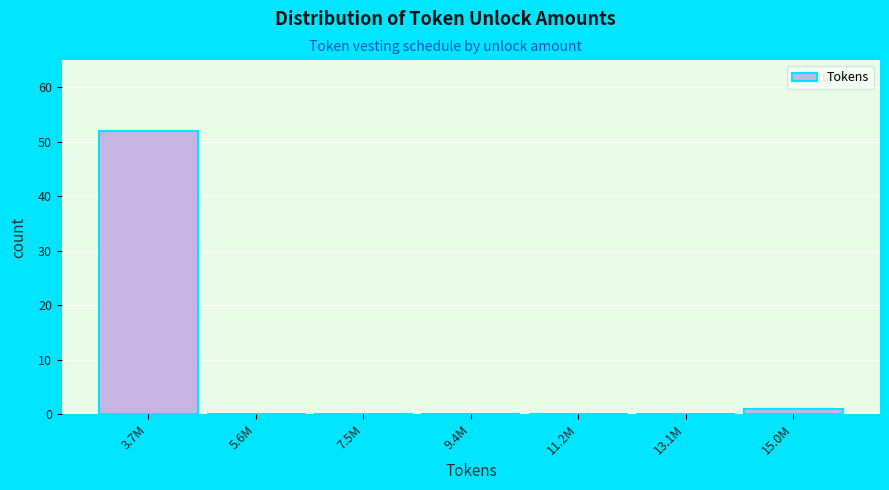

Reading left to right, transcribe all the data shown in this chart.

3.7M=52	5.6M=0	7.5M=0	9.4M=0	11.2M=0	13.1M=0	15.0M=1